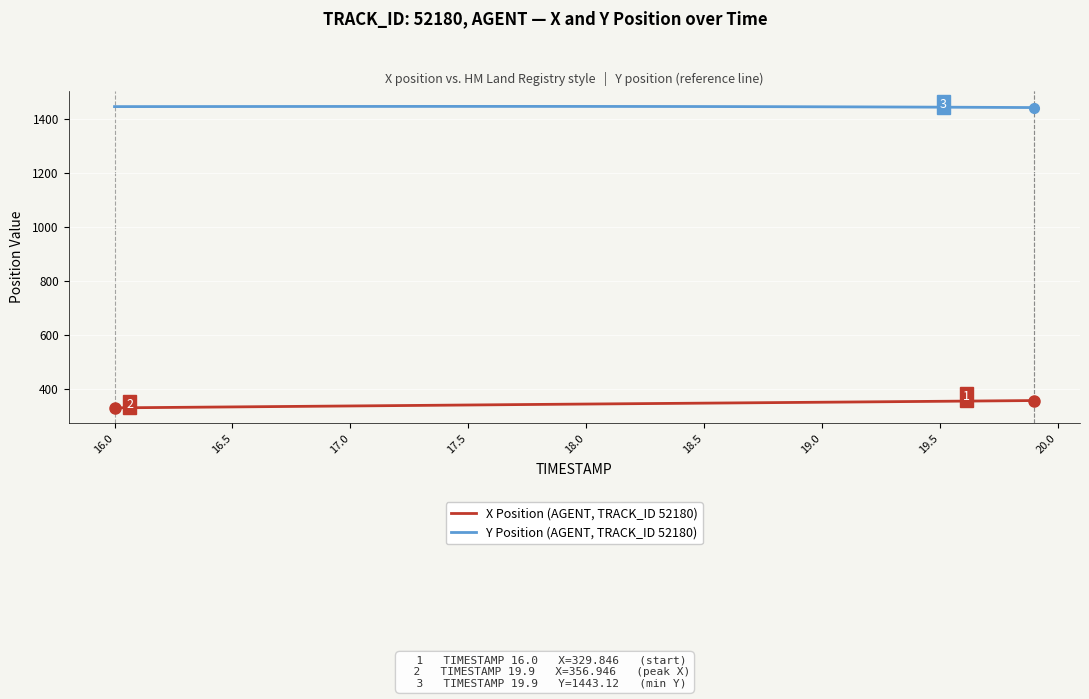

Rank the series by their maximum value, from lowest to highest.

X Position (AGENT, TRACK_ID 52180), Y Position (AGENT, TRACK_ID 52180)